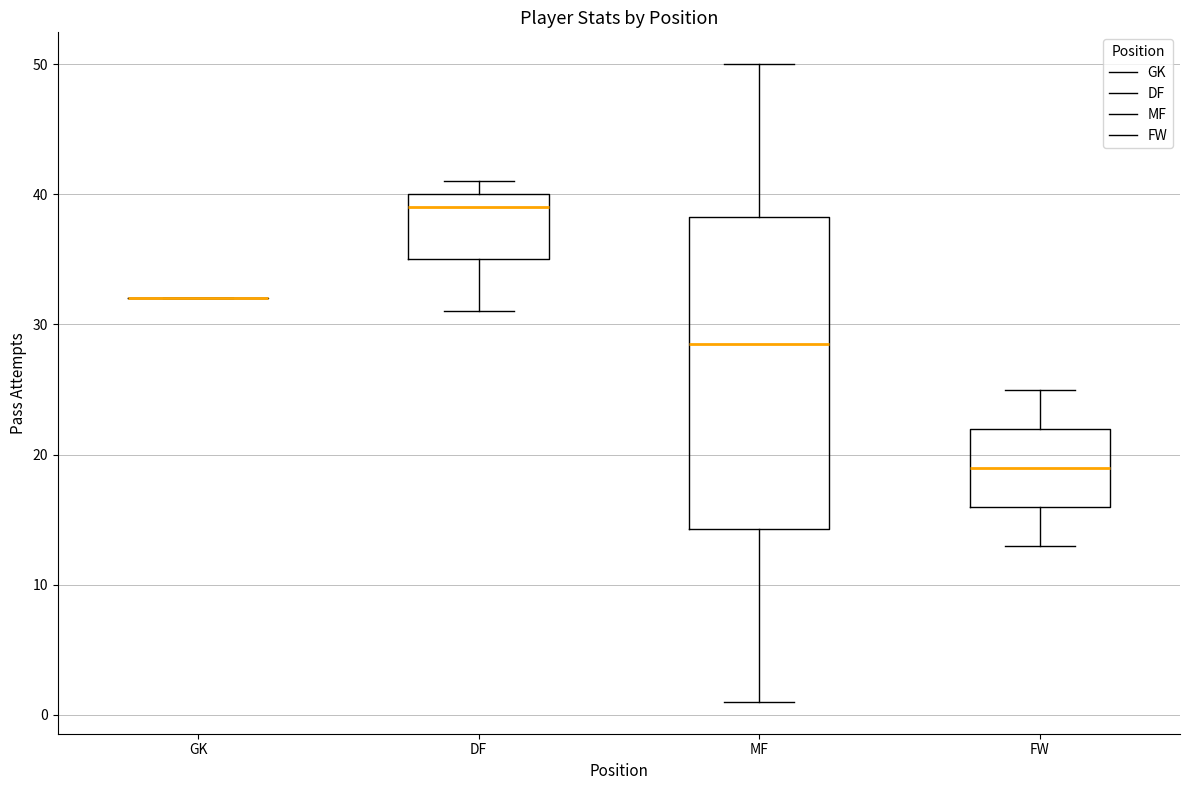

Which box is the tallest, from its lower edge to its upper edge?

MF